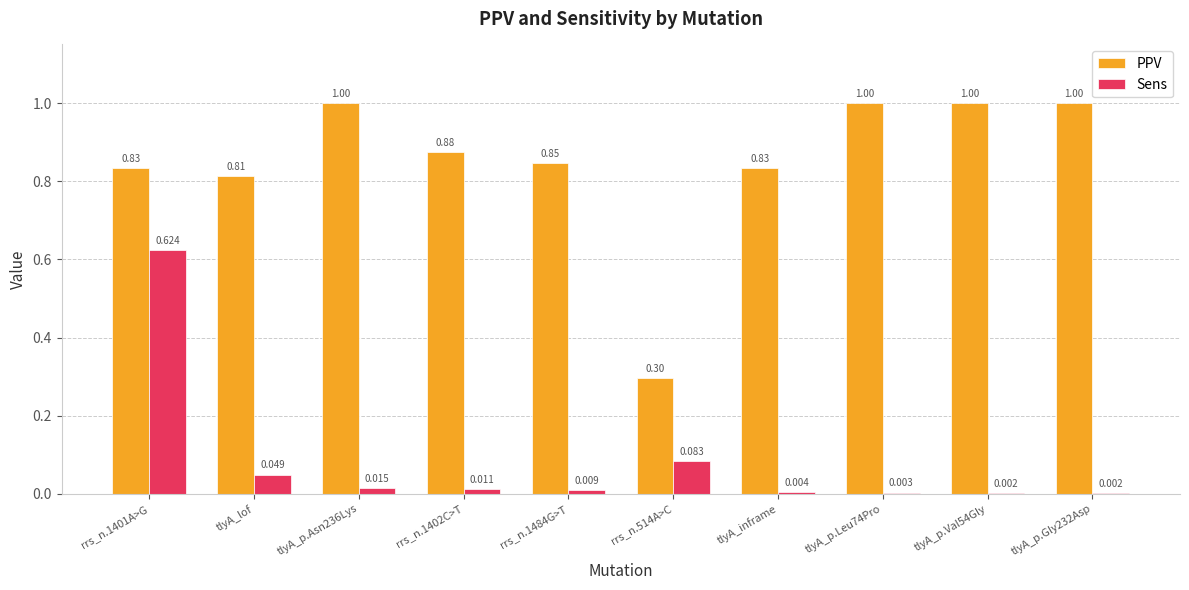

Is the value of Sens at rrs_n.514A>C greater than the value of PPV at rrs_n.1401A>G?

No